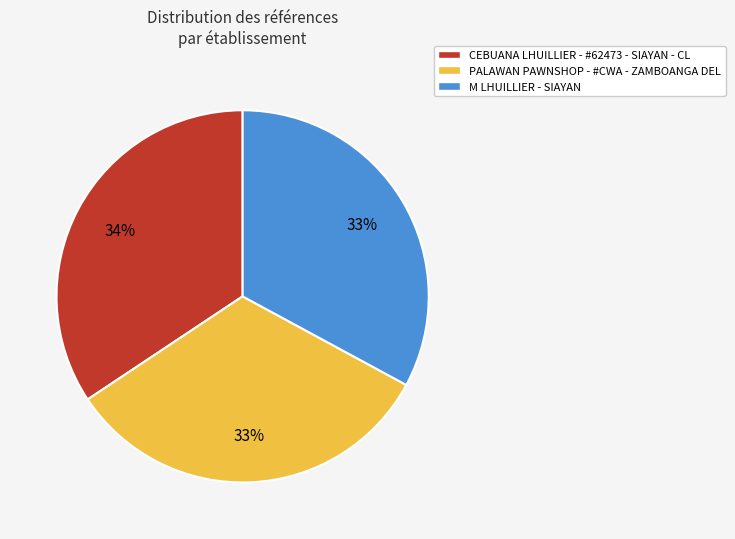

Which has a higher value, CEBUANA LHUILLIER - #62473 - SIAYAN - CL or PALAWAN PAWNSHOP - #CWA - ZAMBOANGA DEL?

CEBUANA LHUILLIER - #62473 - SIAYAN - CL